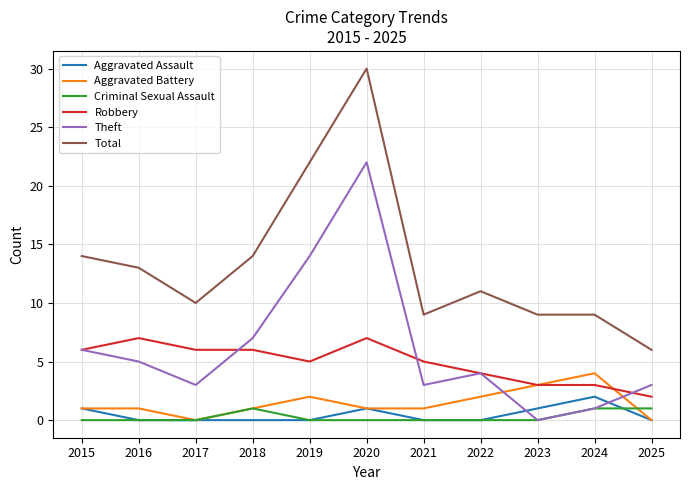

Where does the Total series first go above 11?

2015